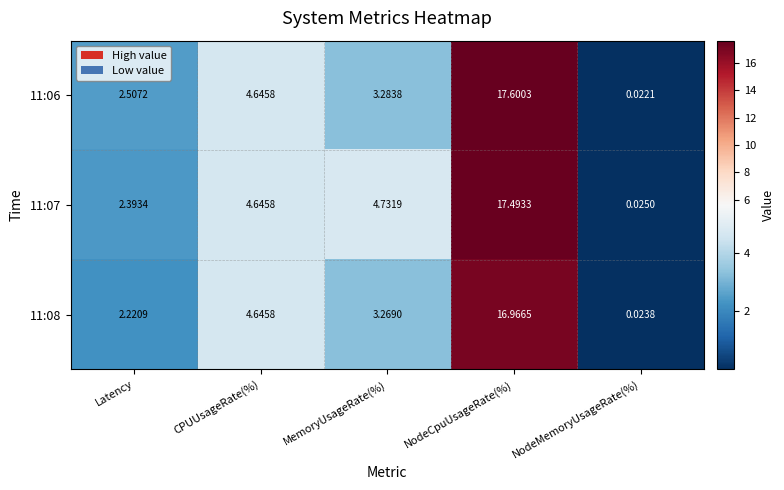

At which category is the sum across all series the highest?

NodeCpuUsageRate(%)